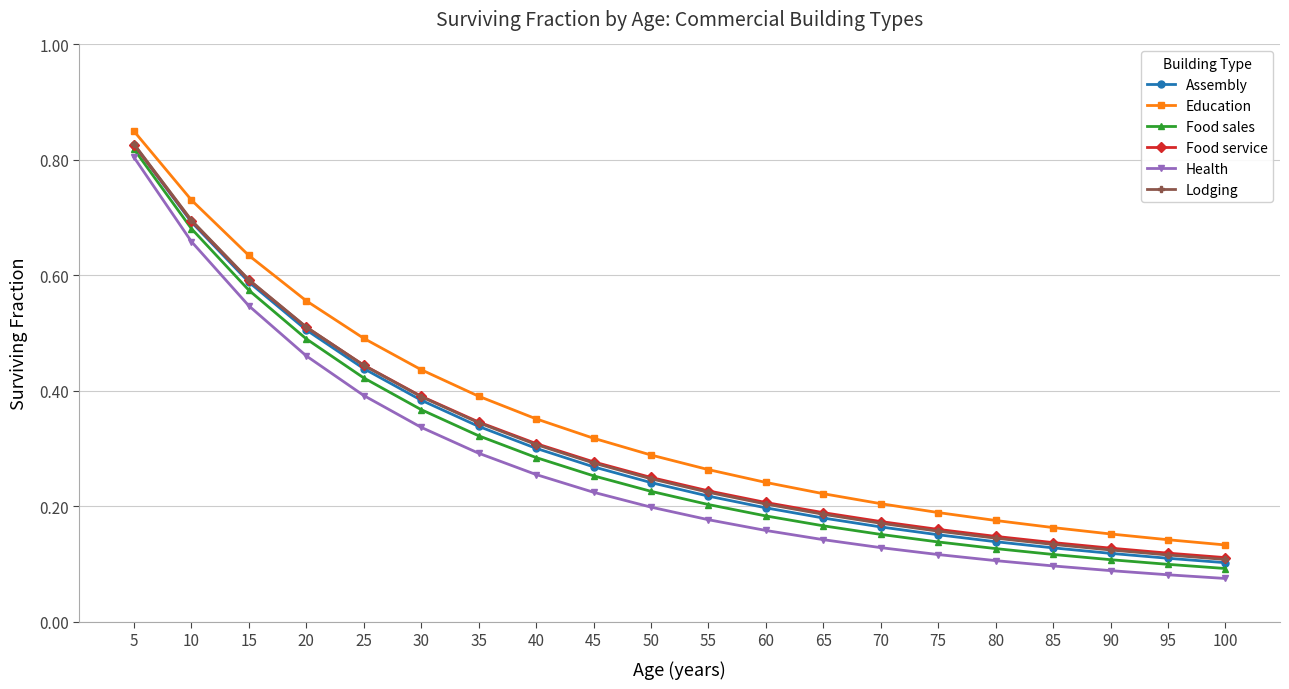

Which category has the highest value in the Lodging series?

5